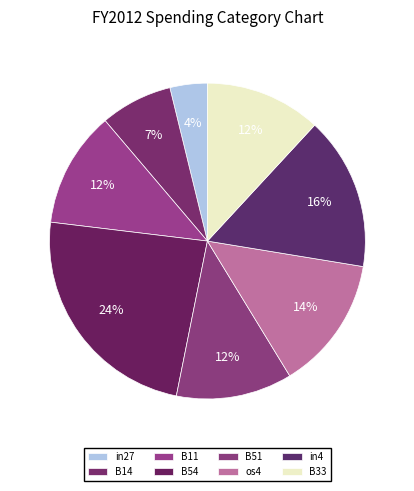

Is there any slice that represents more than half of the pie?

No